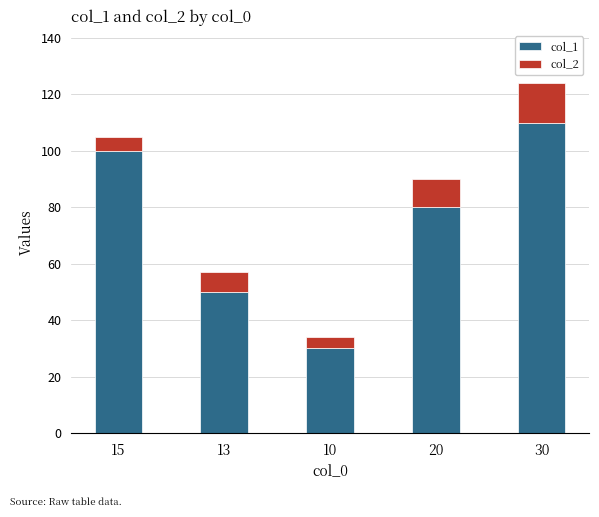

Reading left to right, transcribe the values for col_1.

100	50	30	80	110